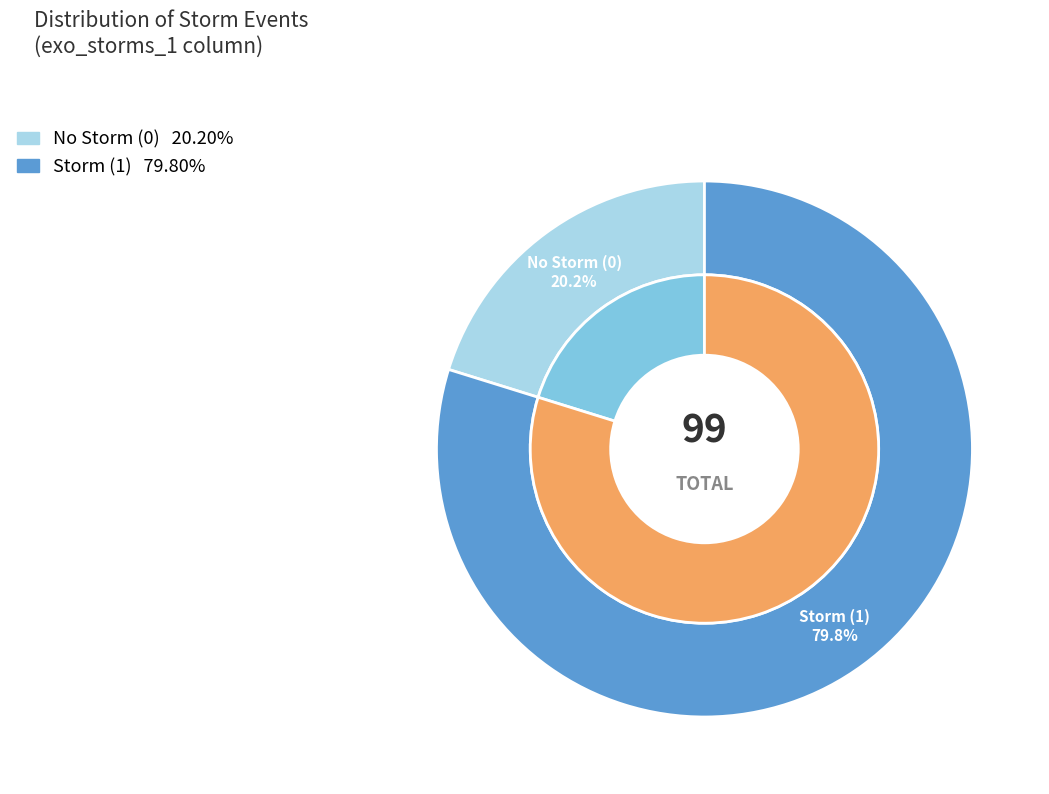

What is the majority slice?

storms=1